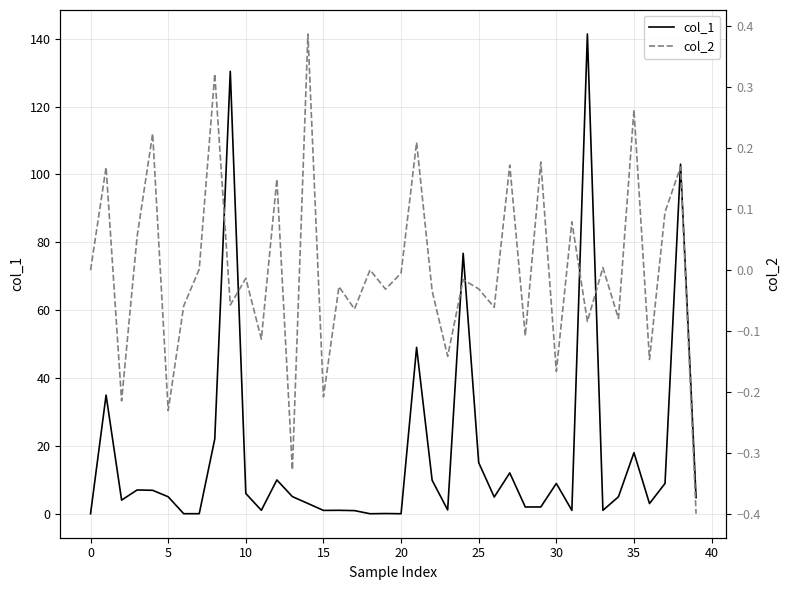

What is the maximum value for col_1?

141.4